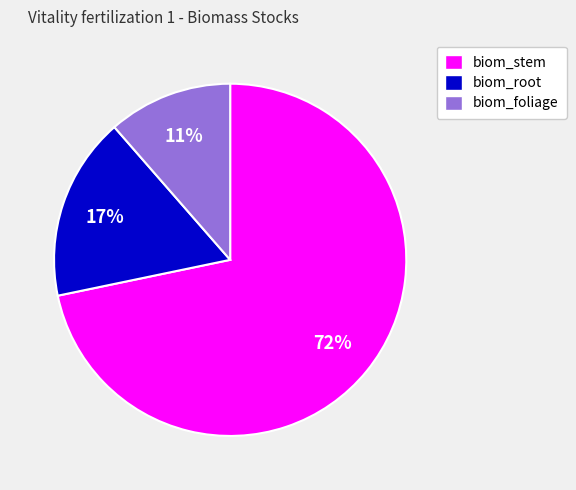

To the nearest percent, what is the average slice percentage?

33%